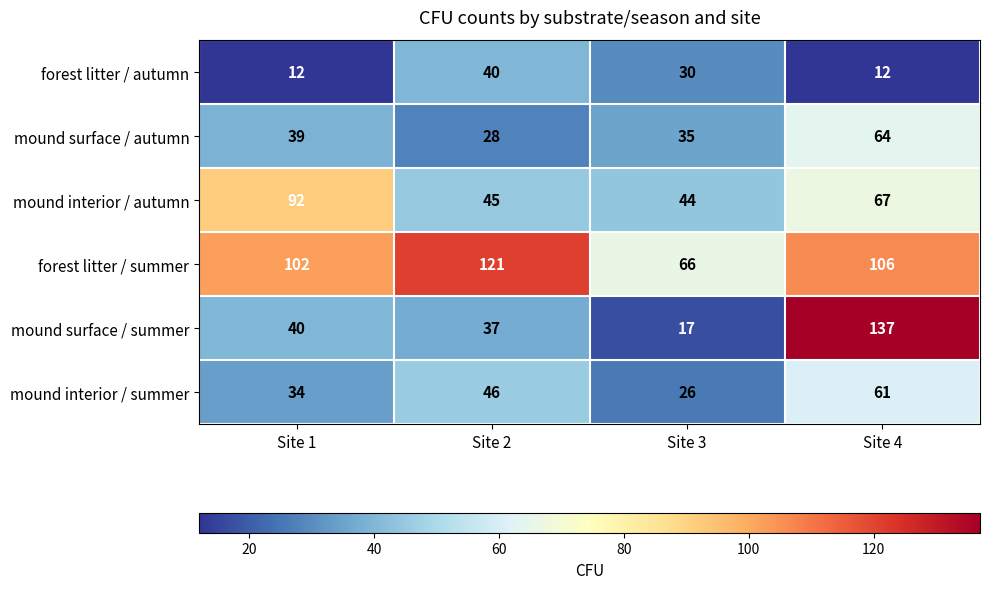

What is the sum of the forest litter / autumn values at Site 3 and Site 4?

42